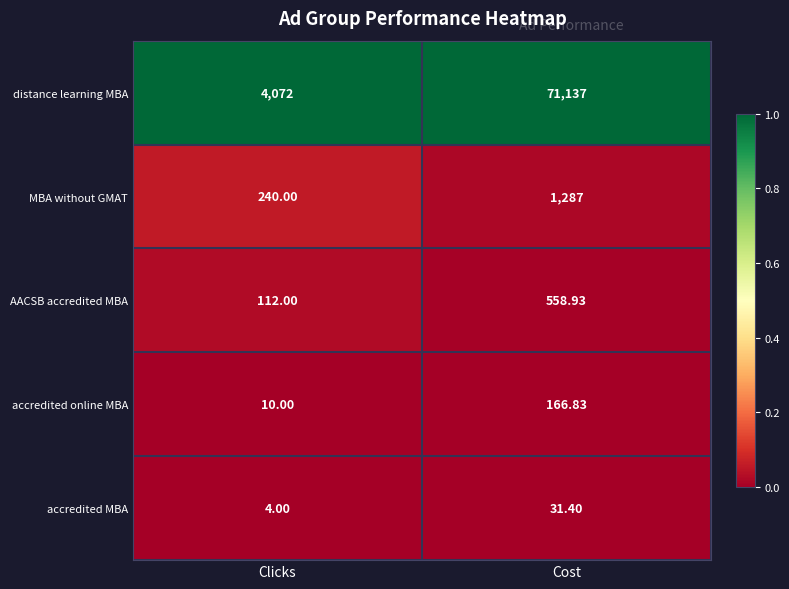

At Cost, list the series in order from largest to smallest.

distance learning MBA, MBA without GMAT, AACSB accredited MBA, accredited online MBA, accredited MBA